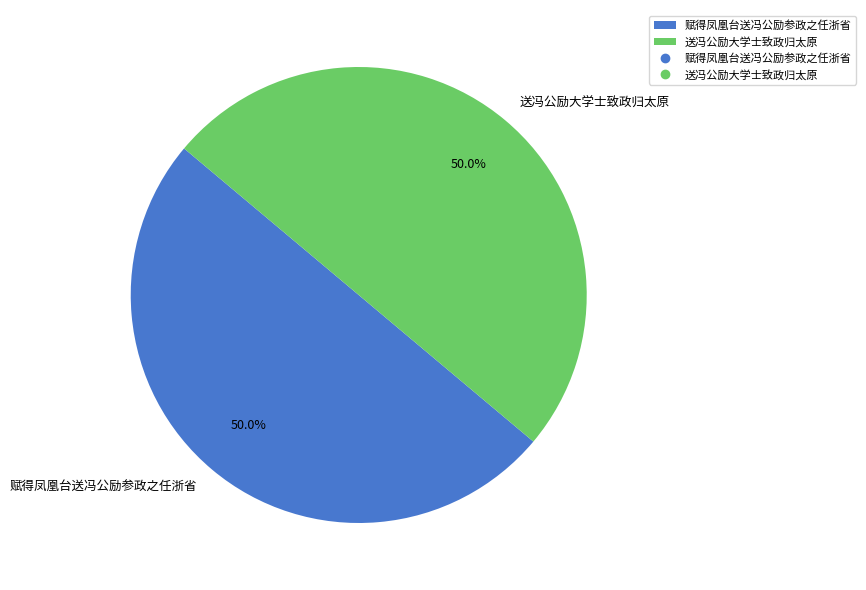

Approximately how many times larger is the value at 送冯公励大学士致政归太原 compared to 赋得凤凰台送冯公励参政之任浙省?

1.0